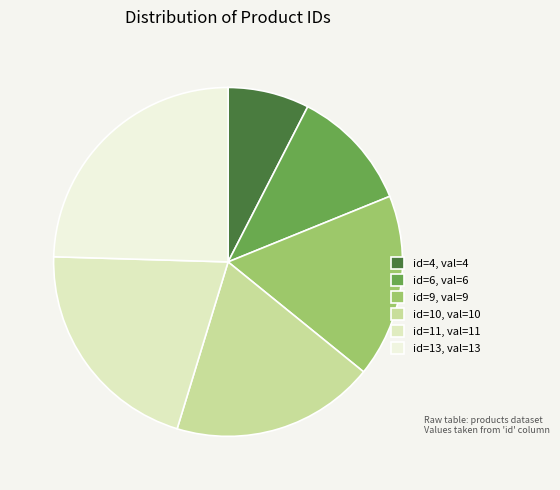

Is id=4 the majority of the pie?

No